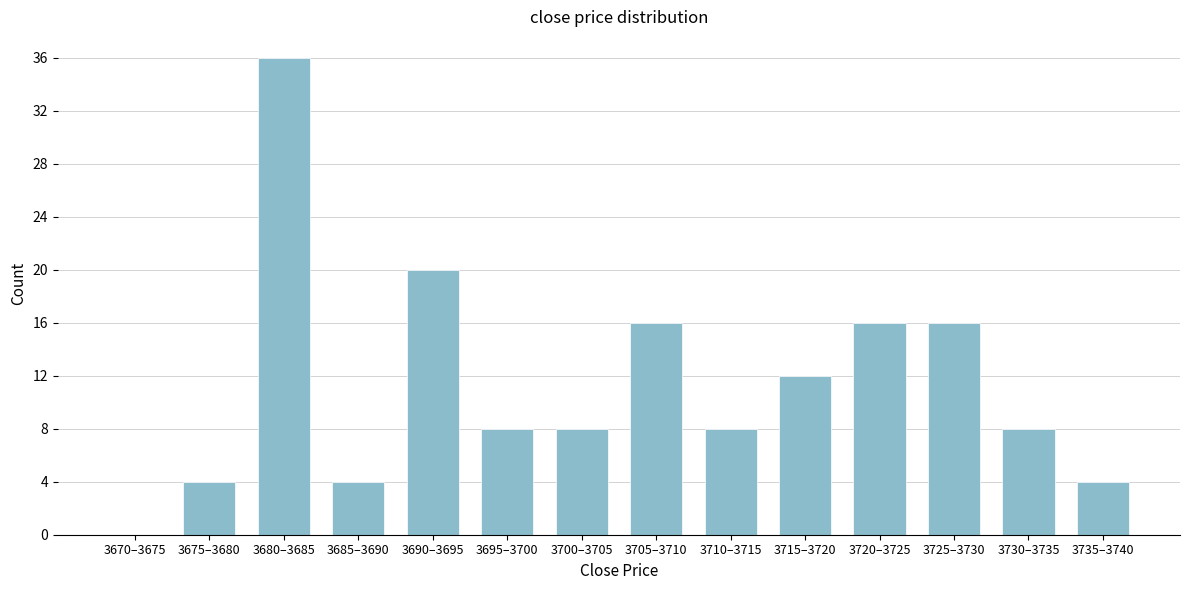

Reading right to left, what are all the values shown in this chart?

3735–3740=4	3730–3735=8	3725–3730=16	3720–3725=16	3715–3720=12	3710–3715=8	3705–3710=16	3700–3705=8	3695–3700=8	3690–3695=20	3685–3690=4	3680–3685=36	3675–3680=4	3670–3675=0